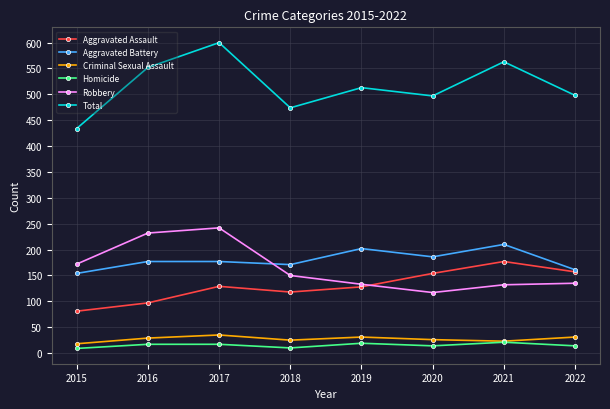

Is the value of Criminal Sexual Assault at 2020 greater than the value of Aggravated Battery at 2019?

No